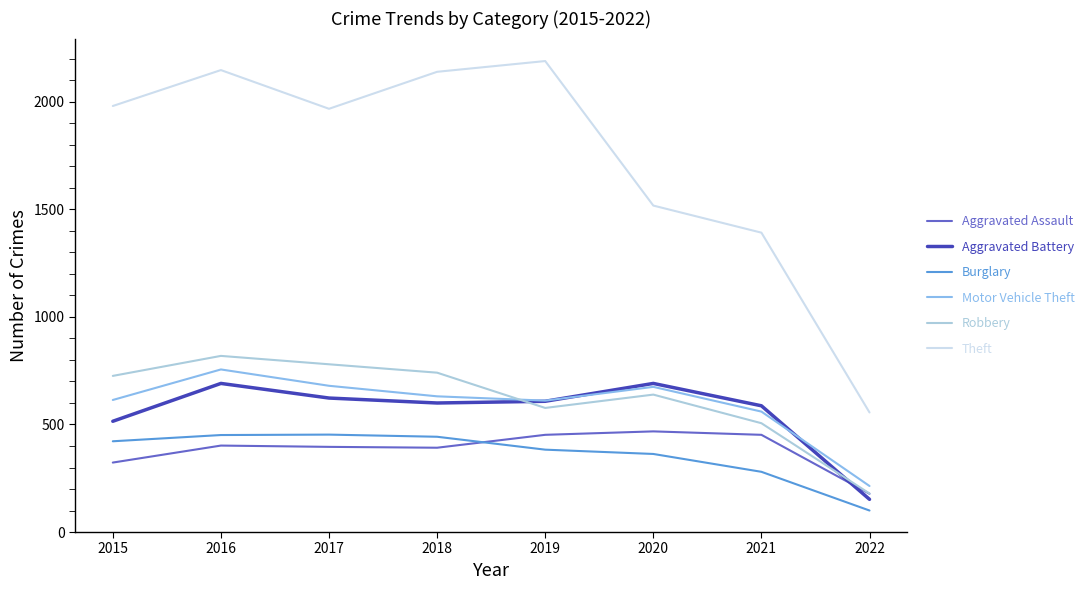

How many lines are shown in the chart?

6